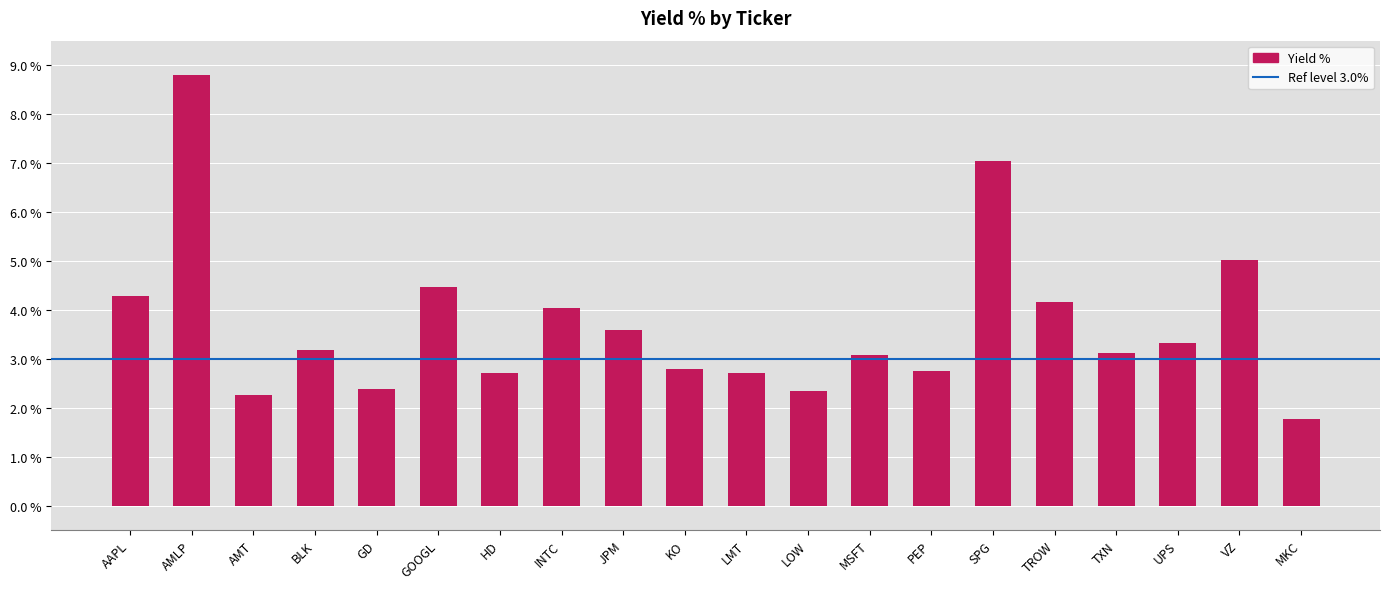

What is the minimum value shown in the chart?

1.8